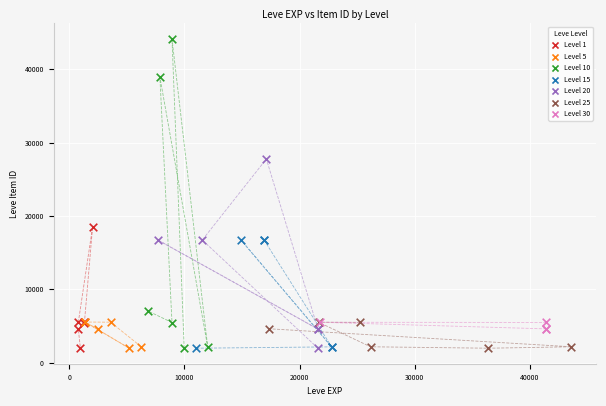

What are all the series names shown in the legend?

Level 1, Level 5, Level 10, Level 15, Level 20, Level 25, Level 30